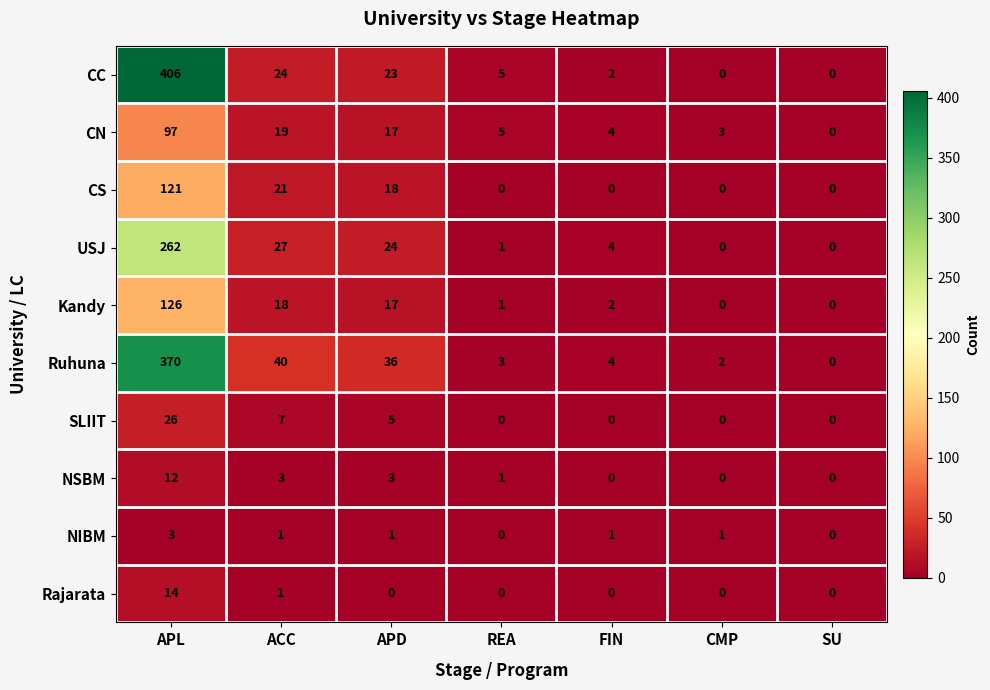

At how many categories does at least one series exceed 398?

1